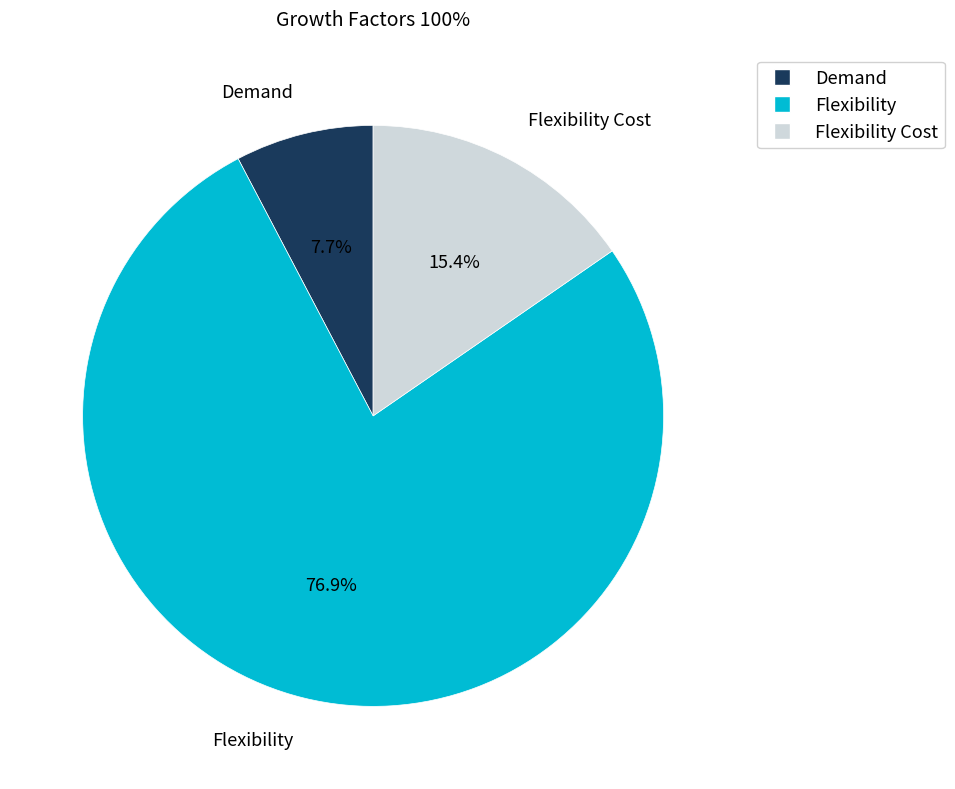

Is there a majority slice in this chart?

Yes